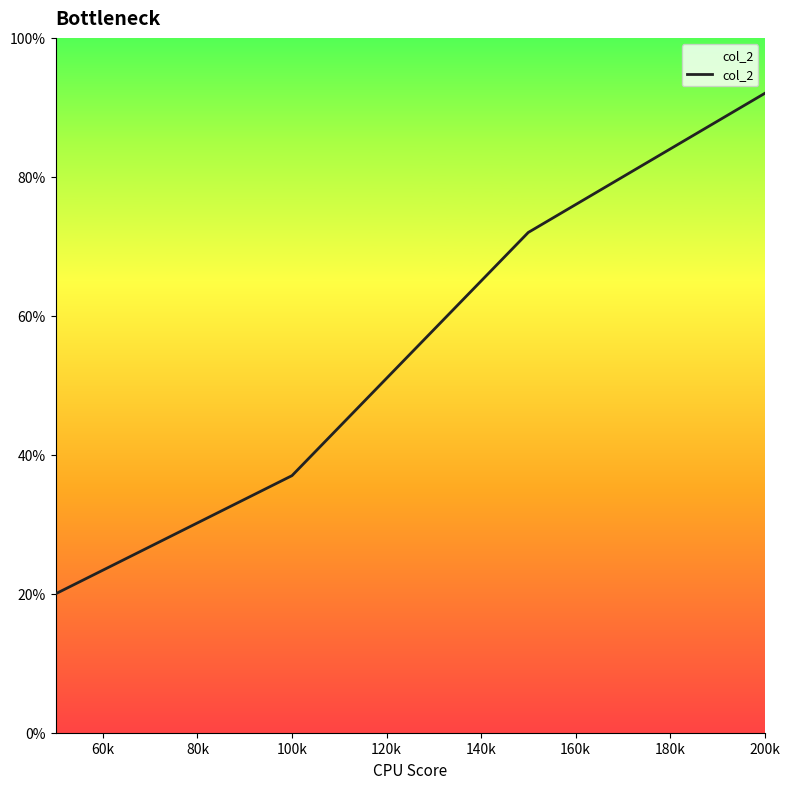

What is the minimum value shown in the chart?

20